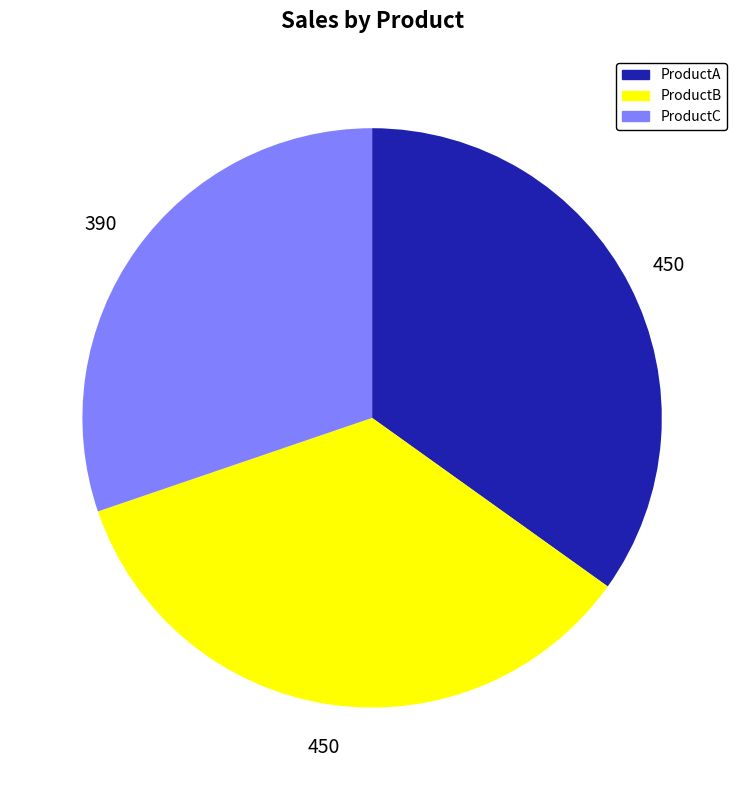

True or false: ProductA accounts for 45% of the total.

False